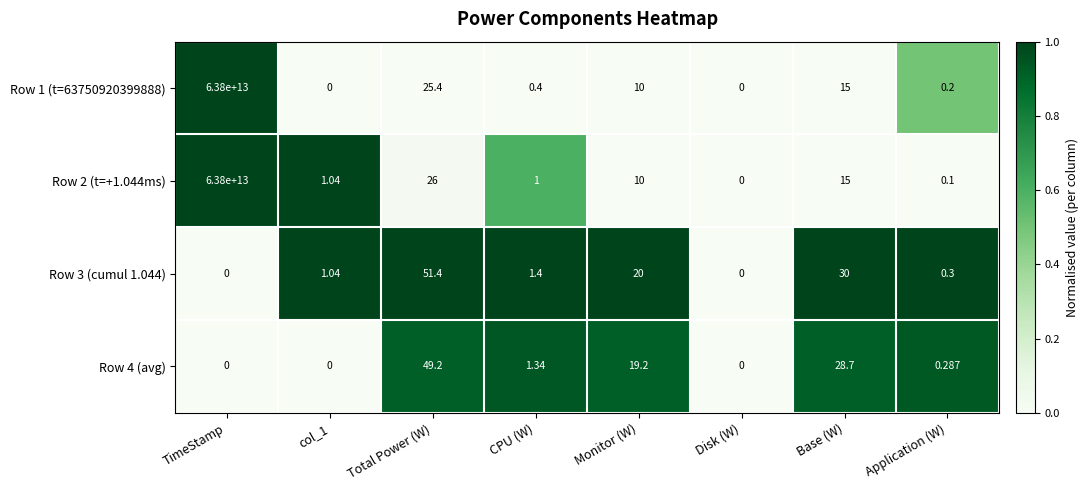

At which category is the sum across all series the highest?

TimeStamp